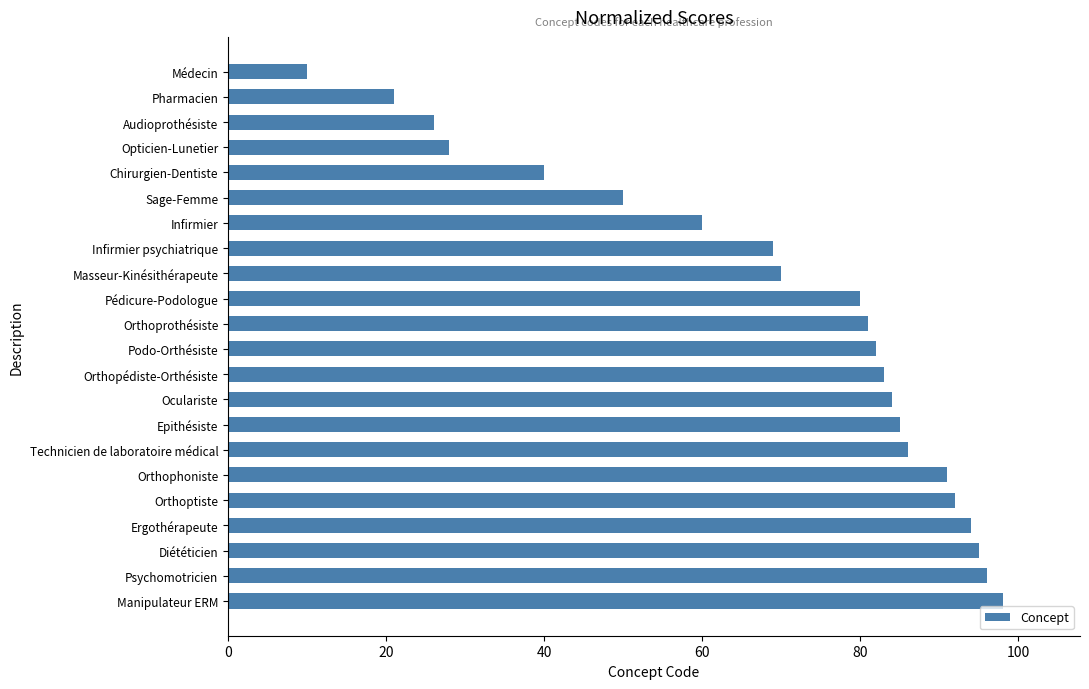

How many data points are less than 82?

11